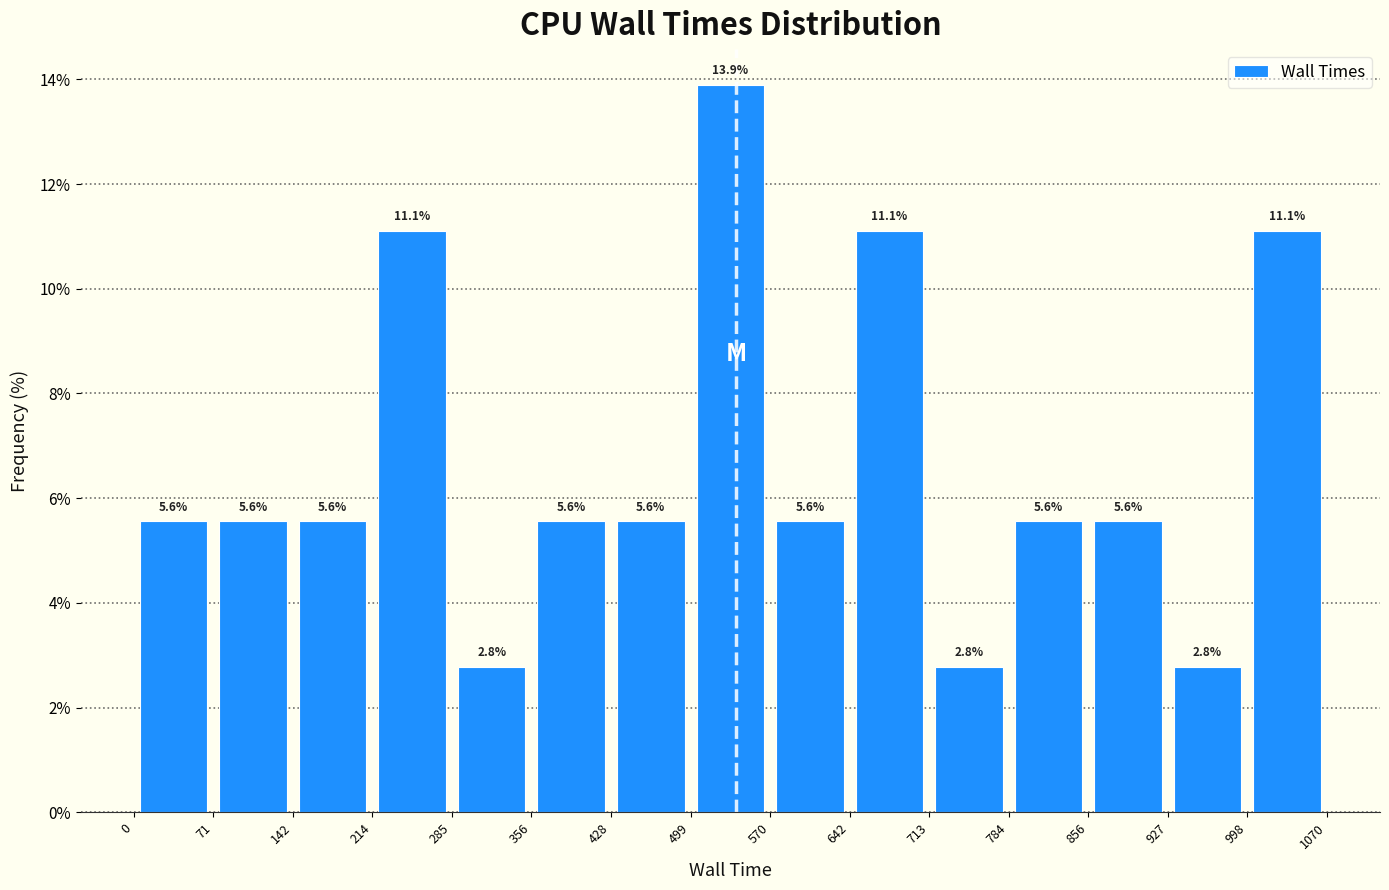

Which range on the x-axis has the tallest bar?

499 to 570